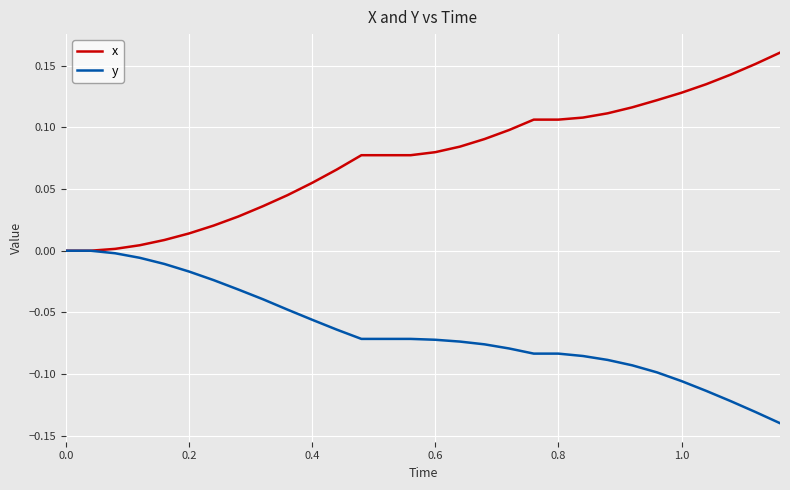

Which series has the largest total across all categories?

x